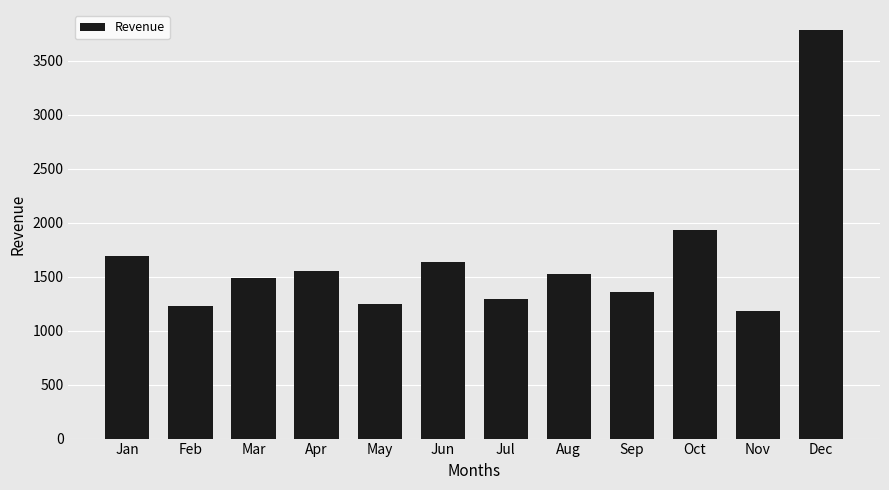

What is the difference between the values at May and Jun?

384